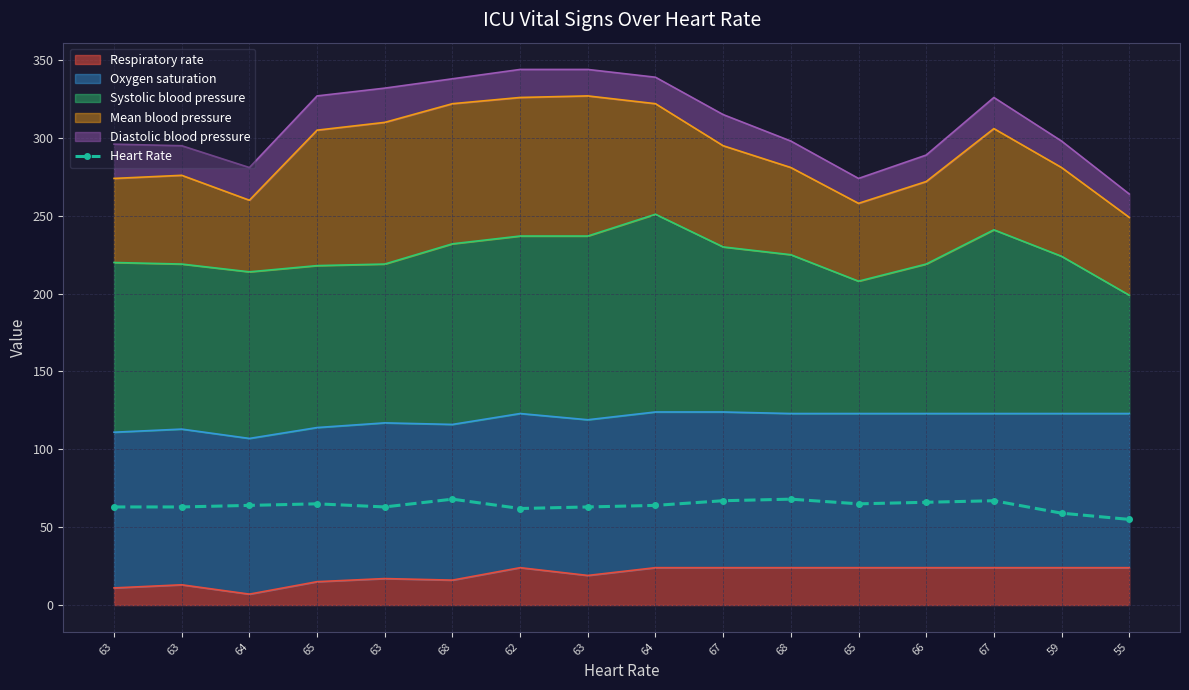

Reading right to left, list all the values displayed in this chart.

55=55	59=59	67=67	66=66	65=65	68=68	67=67	64=64	63=63	62=62	68=68	63=63	65=65	64=64	63=63	63=63